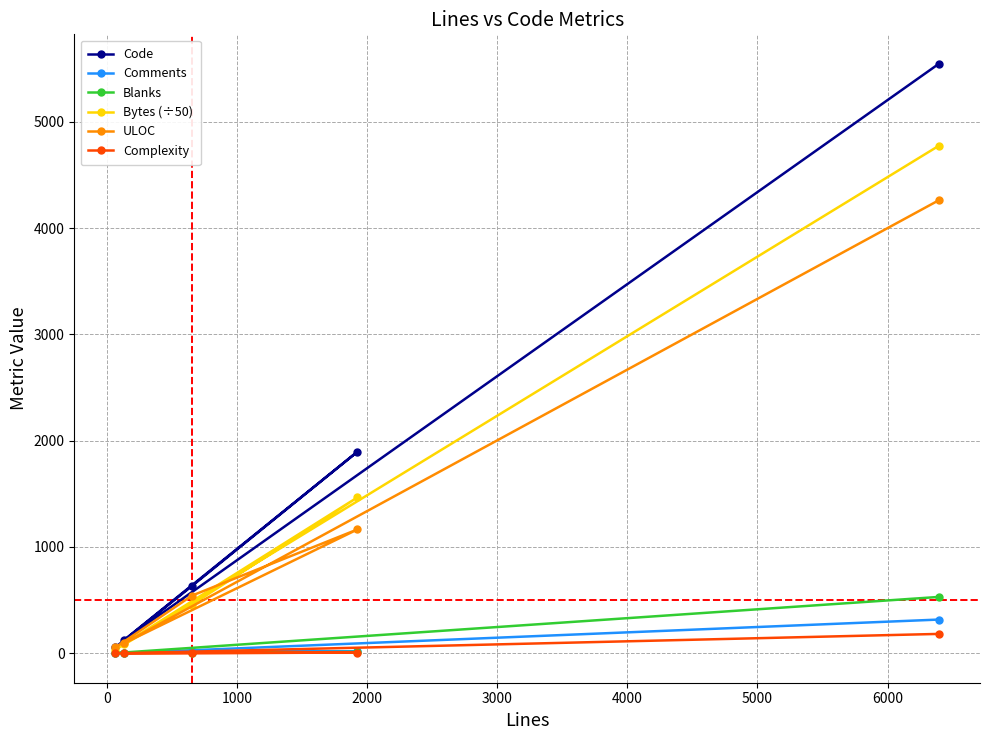

What is the lowest value of the Code series?

57.0